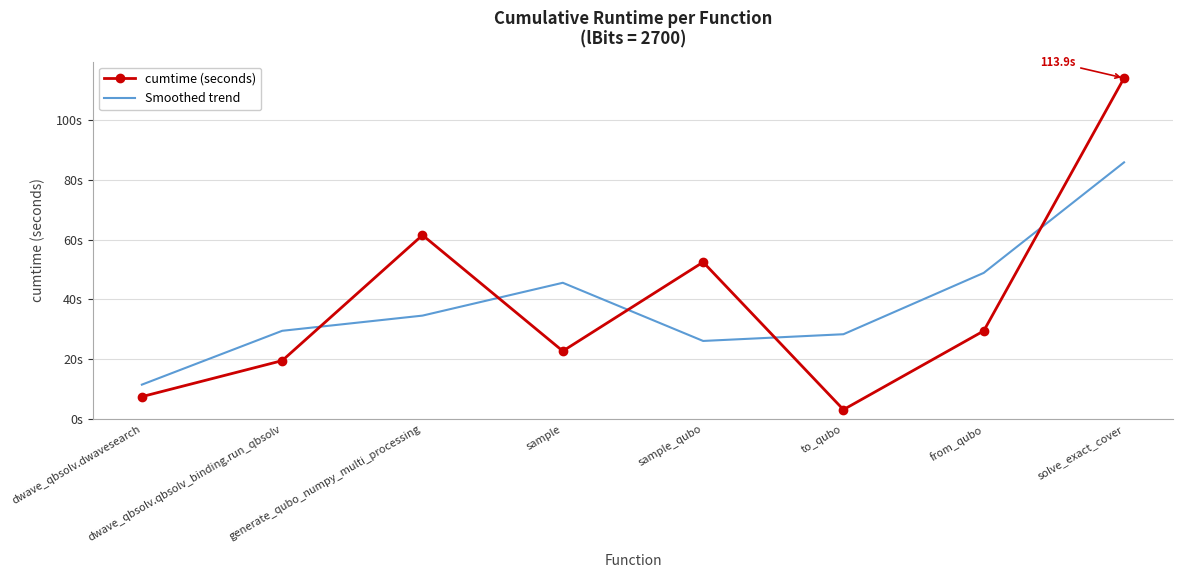

Which series changed the most between dwave_qbsolv.dwavesearch and from_qubo?

Smoothed trend